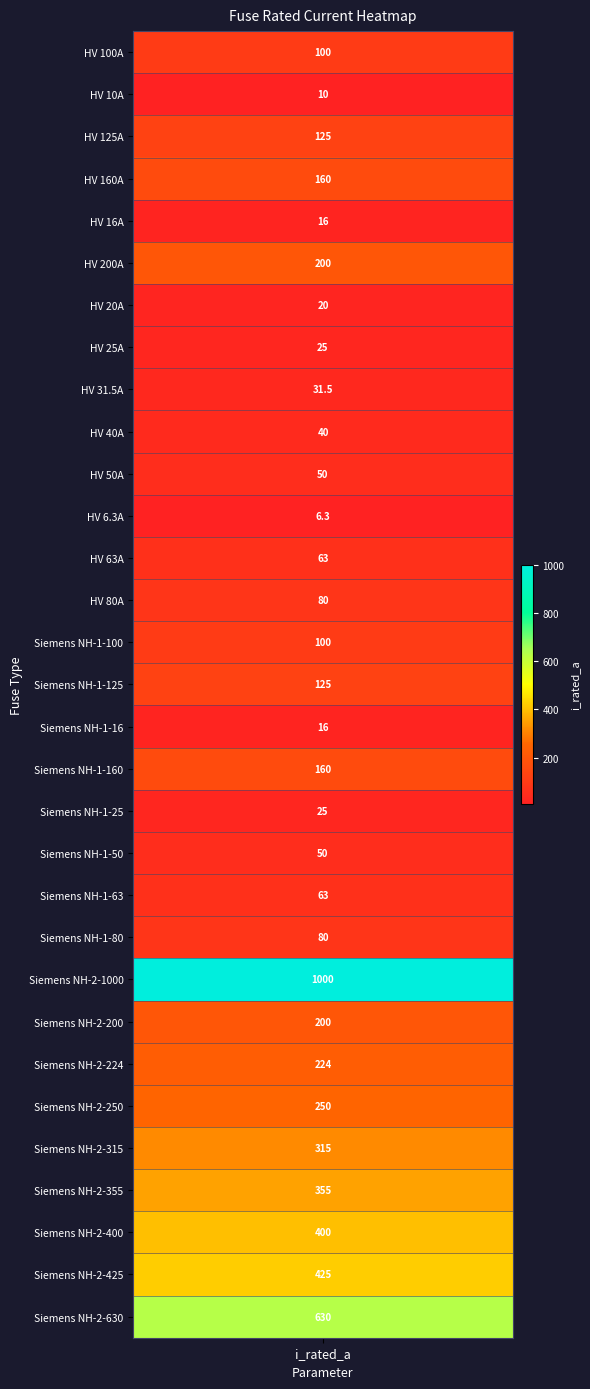

The value at Siemens NH-1-100 is 100.0. True or false?

True